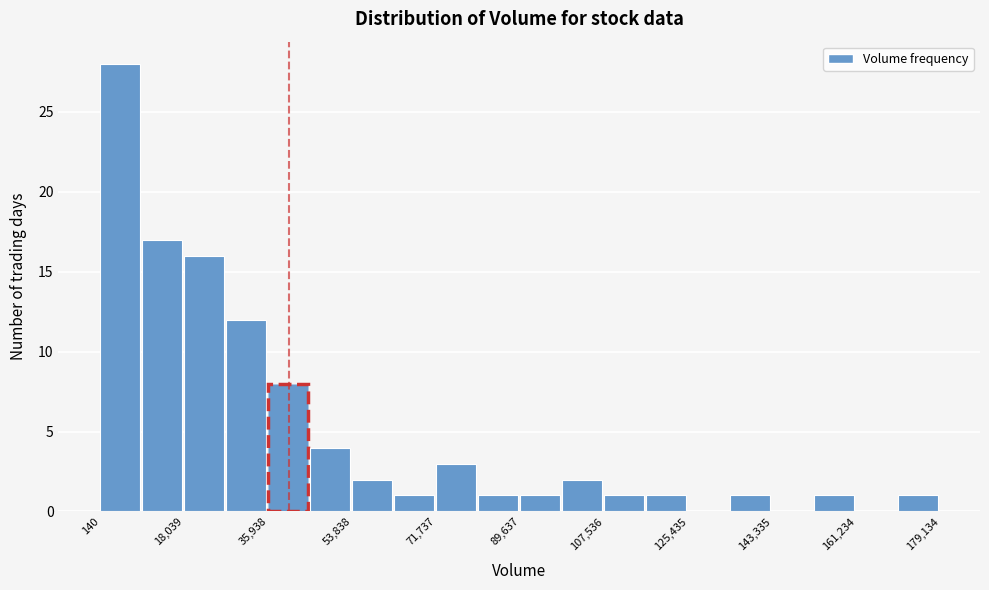

Reading left to right, transcribe this chart: for each bar, give the range it covers on the x-axis and its height. Neither the bar edges nor the heights are printed on the chart, so give them approximately, as read against the axes.

0 to 10000: 28
10000 to 18000: 17
18000 to 26000: 16
26000 to 36000: 12
36000 to 44000: 8
44000 to 54000: 4
54000 to 62000: 2
62000 to 72000: 1
72000 to 80000: 3
80000 to 90000: 1
90000 to 98000: 1
98000 to 108000: 2
108000 to 116000: 1
116000 to 126000: 1
126000 to 134000: 0
134000 to 144000: 1
144000 to 152000: 0
152000 to 162000: 1
162000 to 170000: 0
170000 to 180000: 1